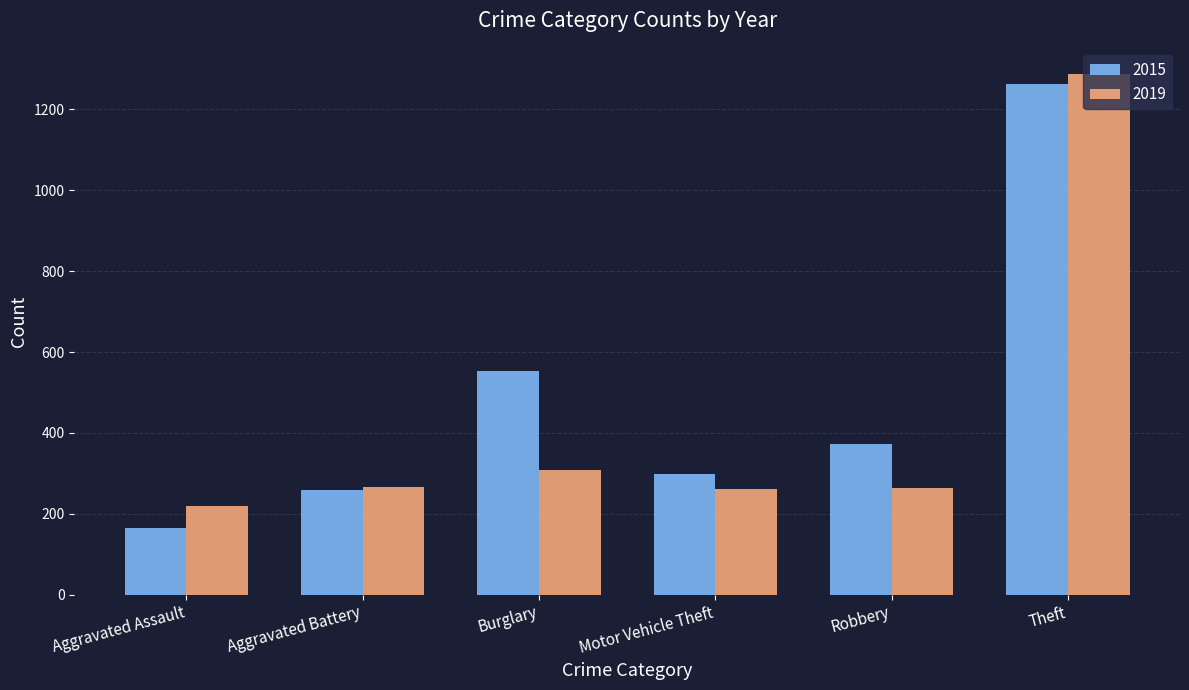

Rank the series at Motor Vehicle Theft from lowest to highest value.

2019, 2015